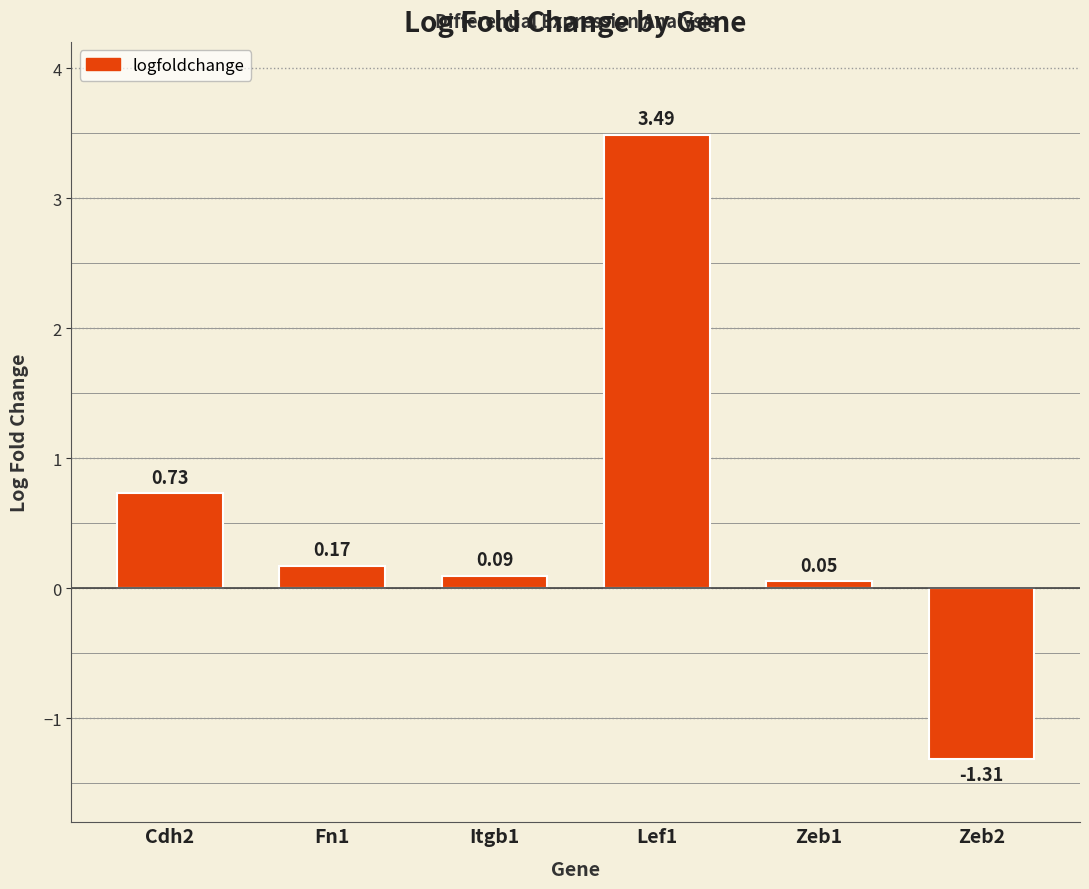

What is the average value?

0.5